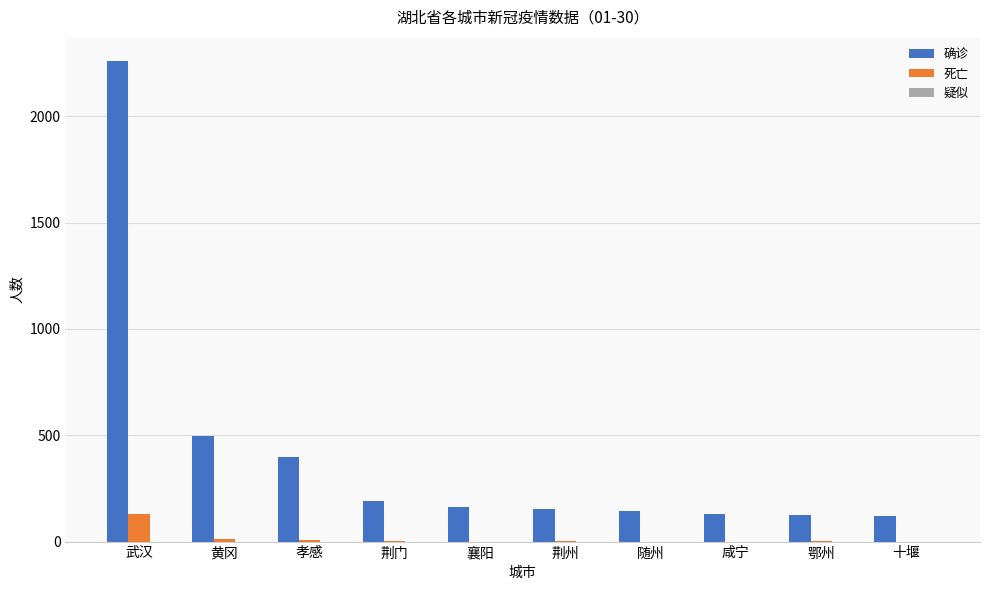

The 确诊 series shows 101 at 孝感. True or false?

False